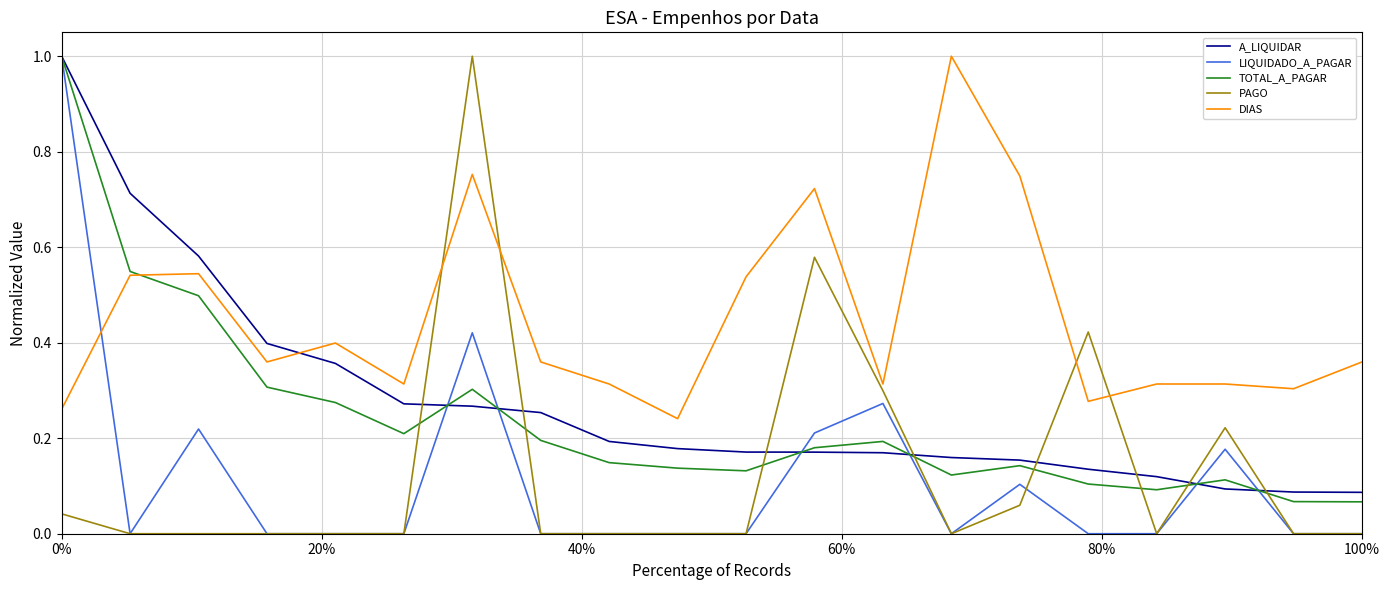

How many lines are shown in the chart?

5